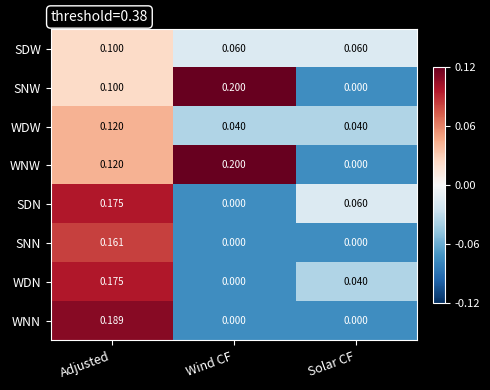

Which category has the highest value across all series?

Wind CF